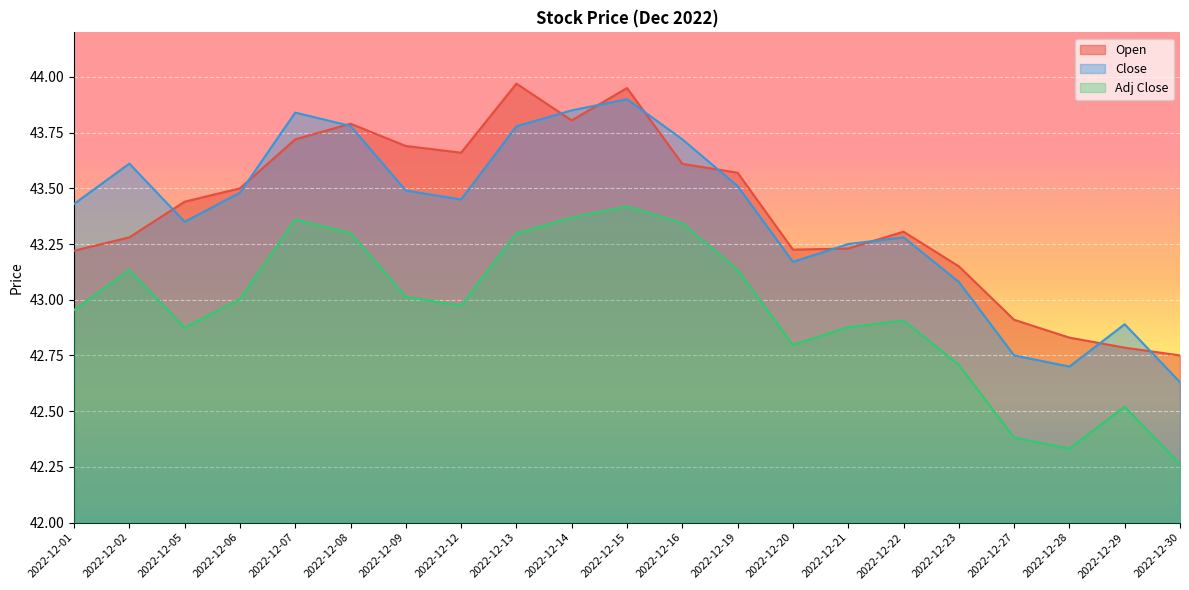

True or false: Adj Close and Close intersect in this chart.

False